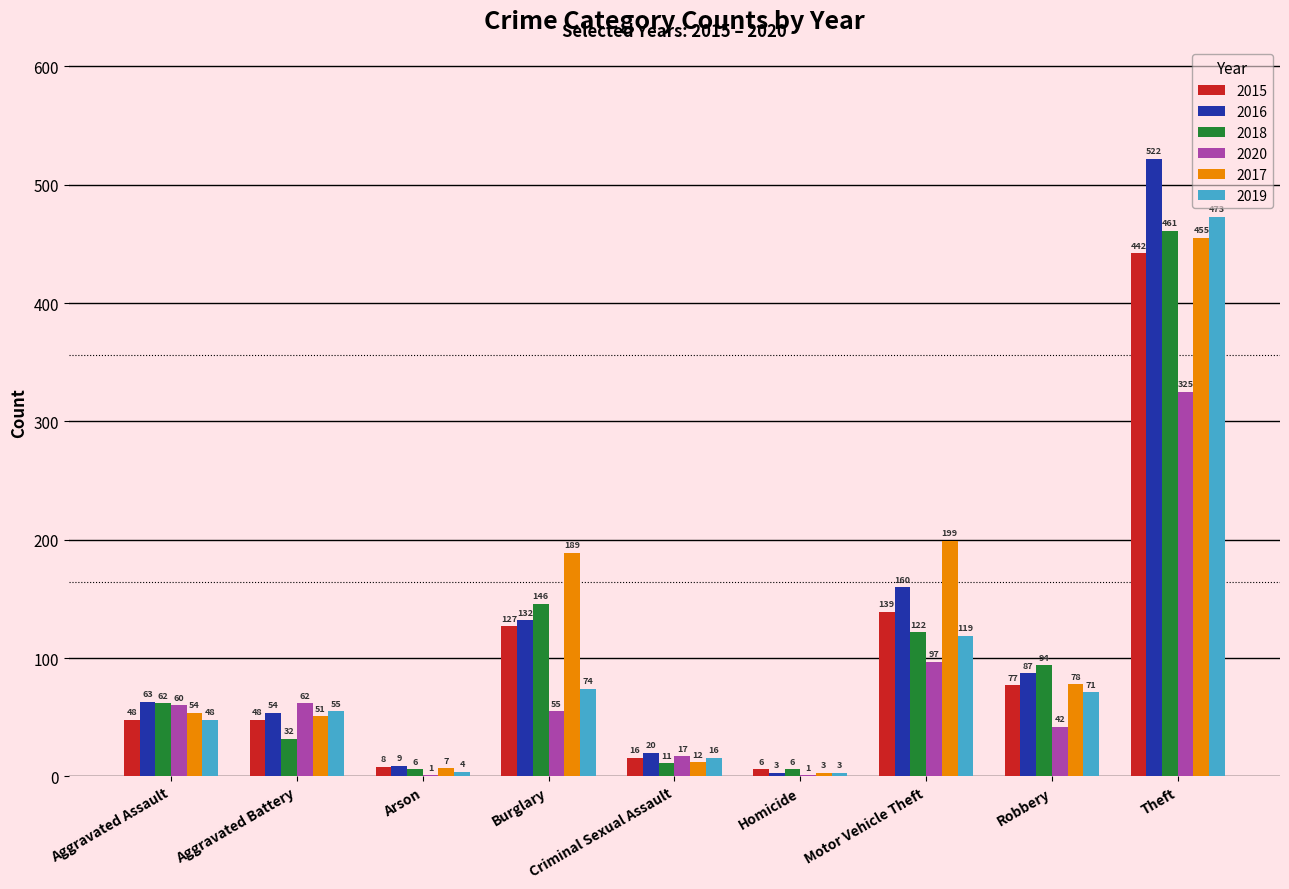

At which label is 2019 closest to 238?

Motor Vehicle Theft